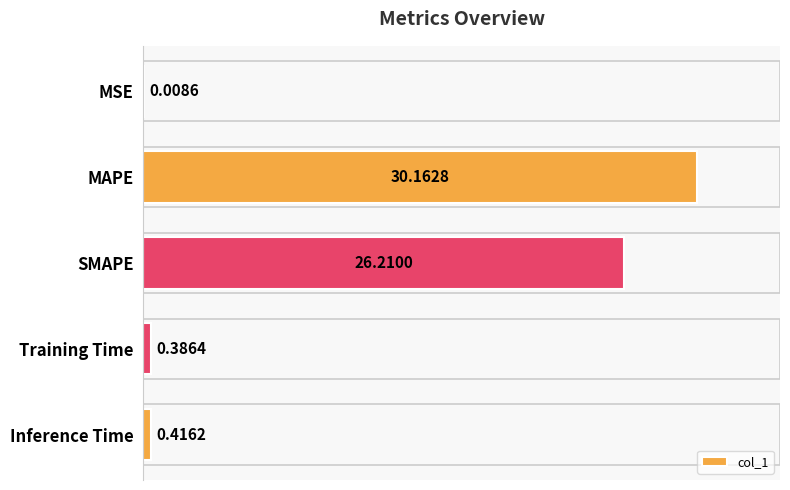

Which has a higher value, MSE or Inference Time?

Inference Time